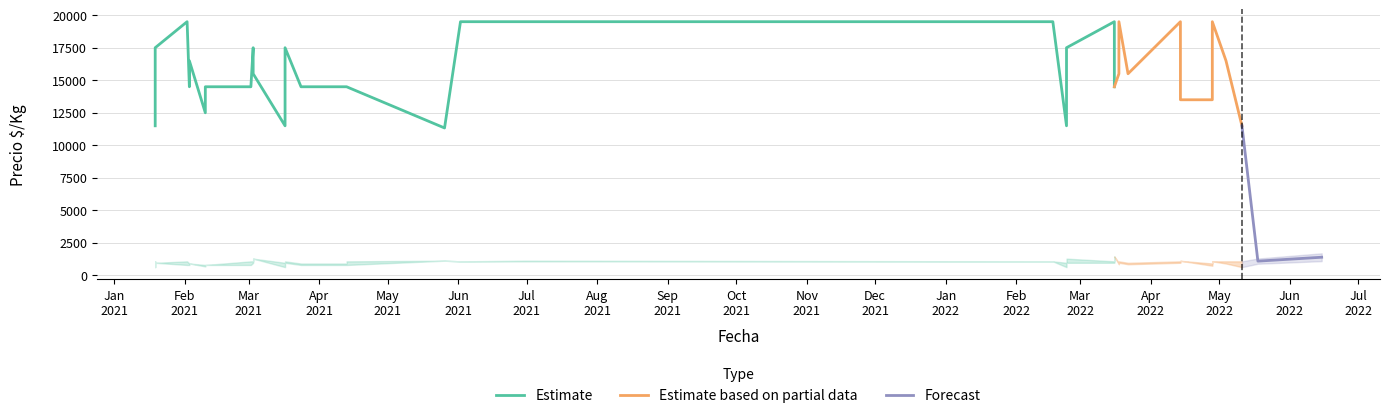

What is the highest value of the Forecast series?

11500